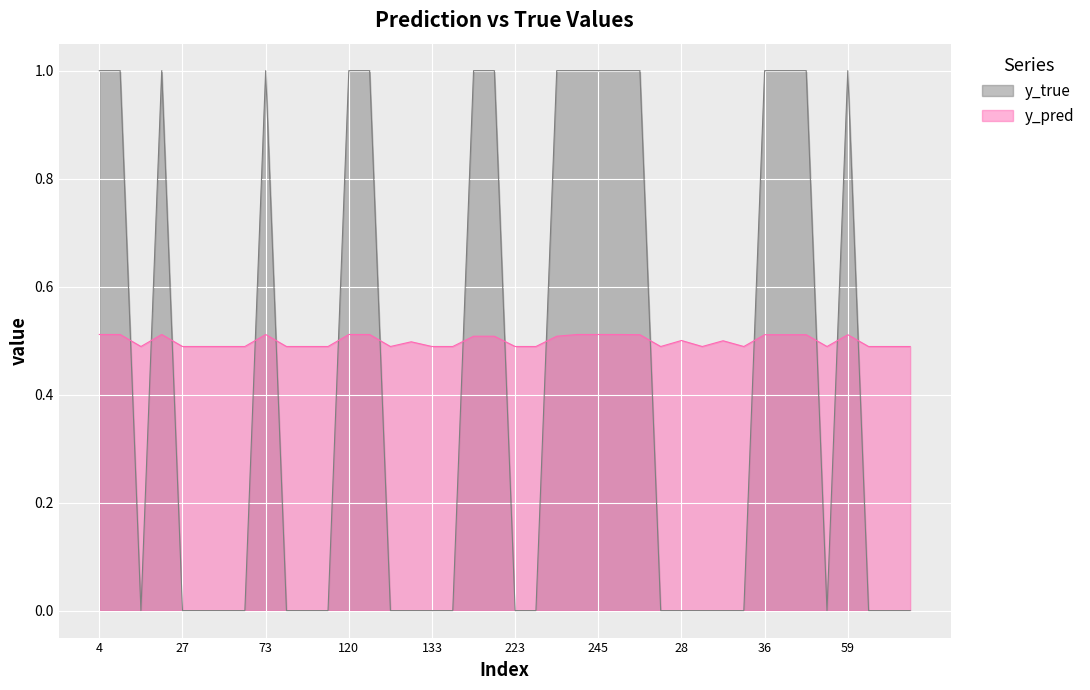

What is the total value across all series at 247?

1.5